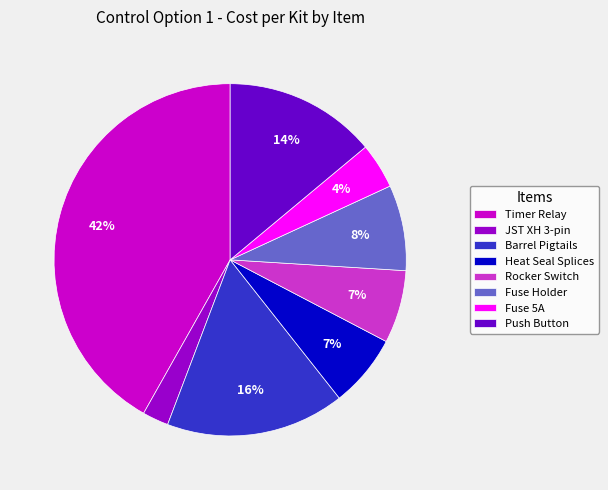

Is it true that JST XH 3-pin is 2% of the pie?

True